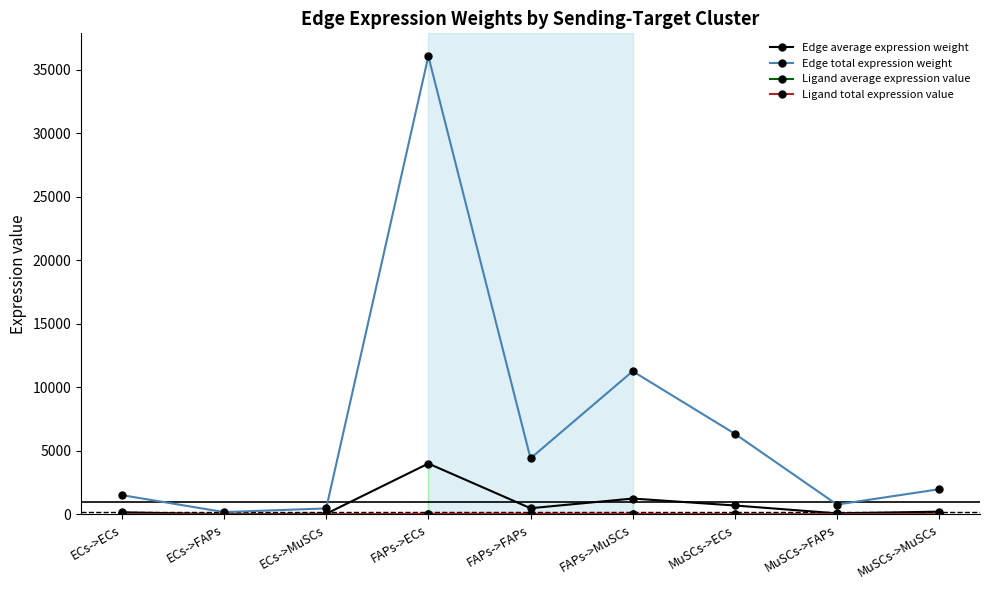

What is the difference between the Edge average expression weight values at ECs->FAPs and ECs->ECs?

148.2